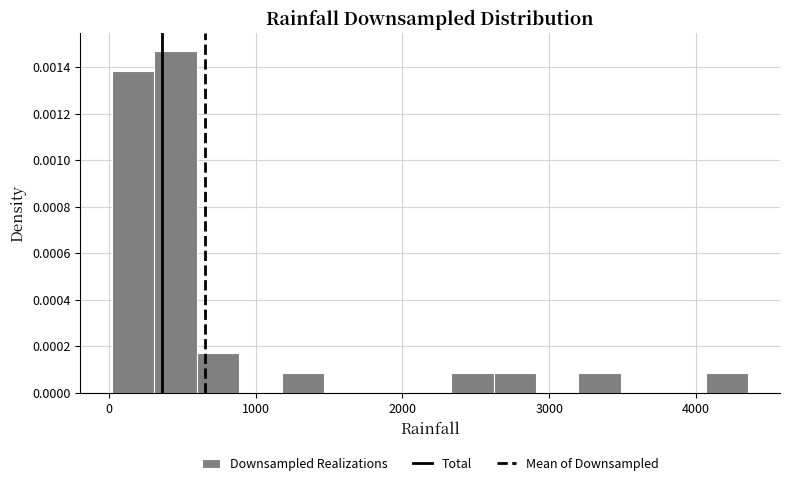

Around what value on the x-axis is the tallest bar? Give the approximate position of its centre, as read against the axis.

500